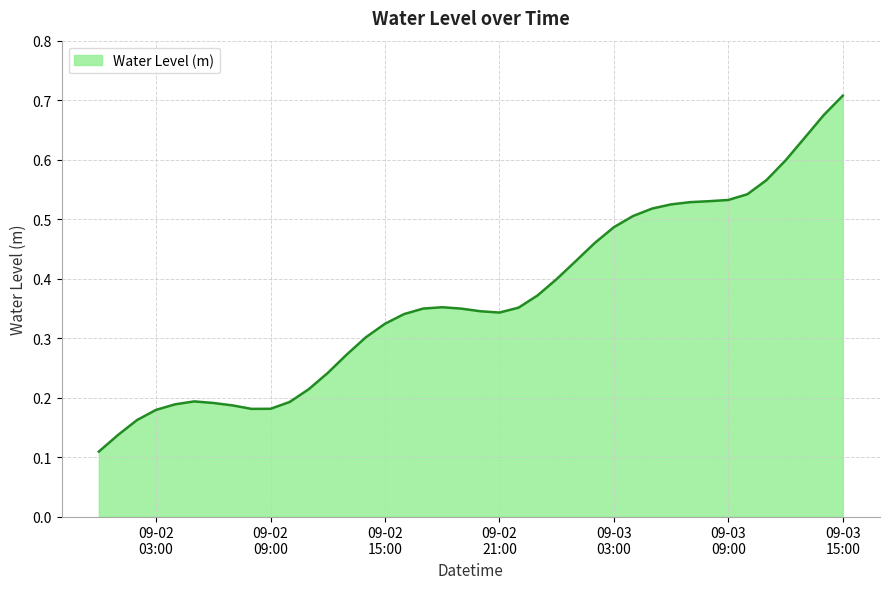

List the labels in order of value, smallest first.

2023-09-02 00:00:00, 2023-09-02 01:00:00, 2023-09-02 02:00:00, 2023-09-02 03:00:00, 2023-09-02 08:00:00, 2023-09-02 09:00:00, 2023-09-02 07:00:00, 2023-09-02 04:00:00, 2023-09-02 06:00:00, 2023-09-02 10:00:00, 2023-09-02 05:00:00, 2023-09-02 11:00:00, 2023-09-02 12:00:00, 2023-09-02 13:00:00, 2023-09-02 14:00:00, 2023-09-02 15:00:00, 2023-09-02 16:00:00, 2023-09-02 21:00:00, 2023-09-02 20:00:00, 2023-09-02 19:00:00, 2023-09-02 17:00:00, 2023-09-02 22:00:00, 2023-09-02 18:00:00, 2023-09-02 23:00:00, 2023-09-03 00:00:00, 2023-09-03 01:00:00, 2023-09-03 02:00:00, 2023-09-03 03:00:00, 2023-09-03 04:00:00, 2023-09-03 05:00:00, 2023-09-03 06:00:00, 2023-09-03 07:00:00, 2023-09-03 08:00:00, 2023-09-03 09:00:00, 2023-09-03 10:00:00, 2023-09-03 11:00:00, 2023-09-03 12:00:00, 2023-09-03 13:00:00, 2023-09-03 14:00:00, 2023-09-03 15:00:00